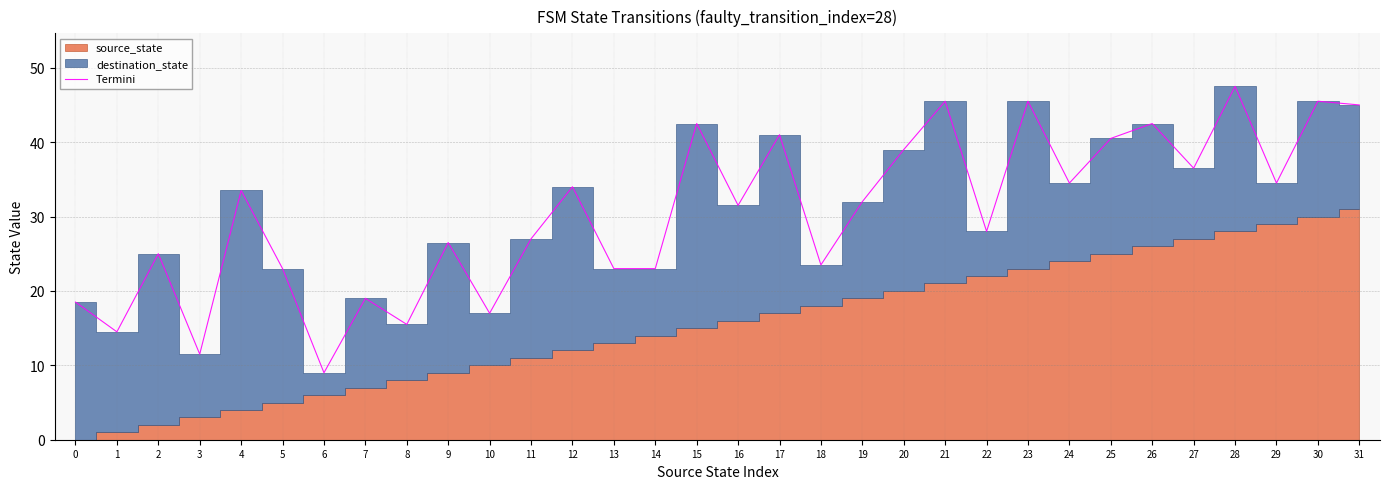

Which category has the highest value across all series?

28